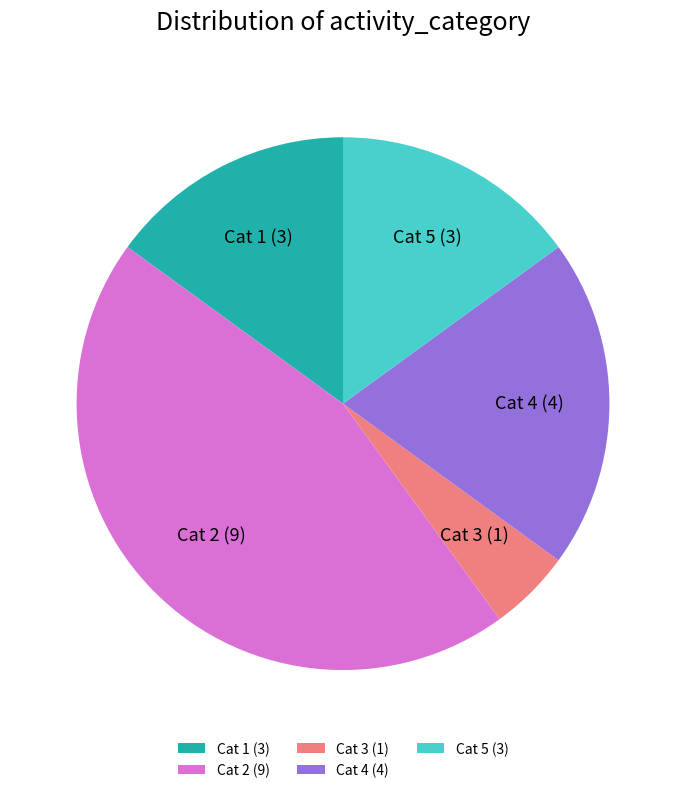

Is there a majority slice in this chart?

No